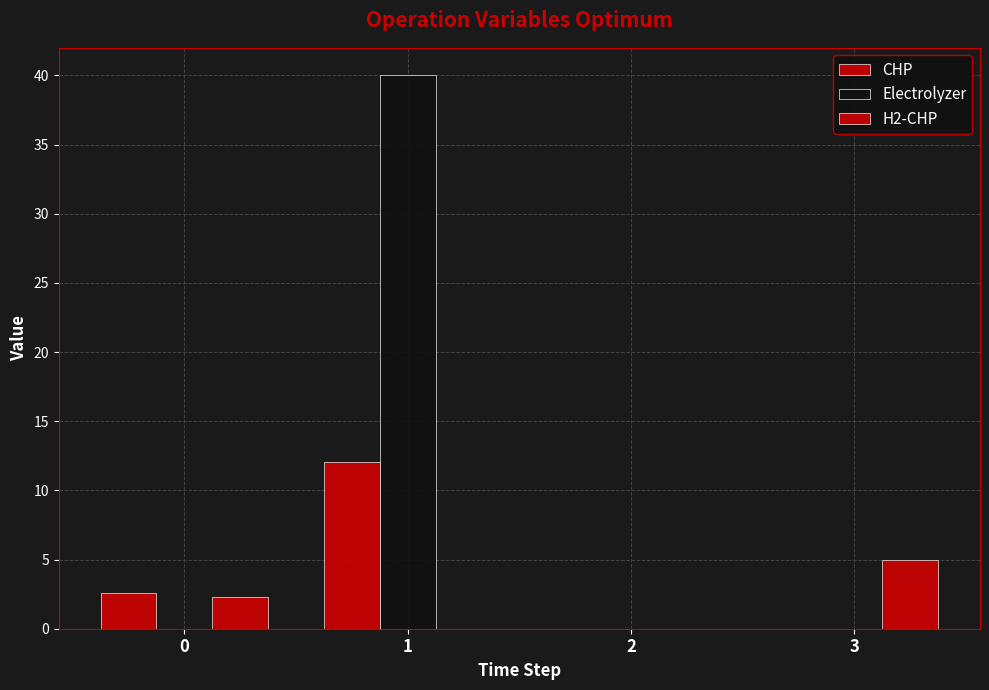

Reading left to right, what are all the values shown in this chart?

CHP: 0=2.6	1=12.1	2=0.0	3=0.0
Electrolyzer: 0=0.0	1=40.0	2=0.0	3=0.0
H2-CHP: 0=2.3	1=0.0	2=0.0	3=5.0